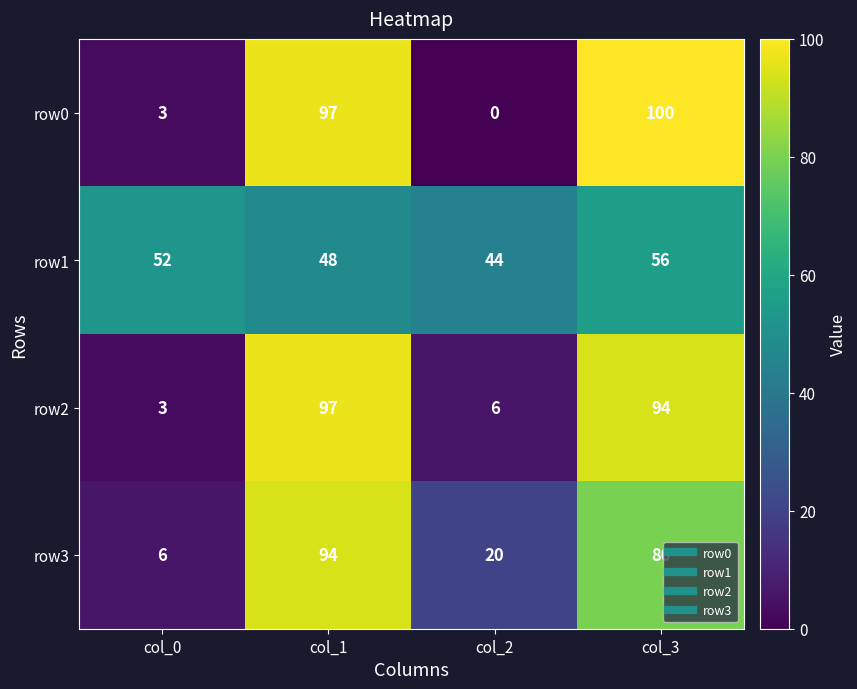

Which series has the largest range (max minus min)?

row0